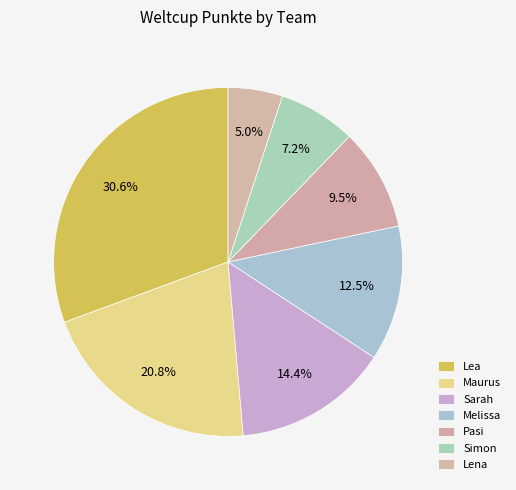

To the nearest percent, what is the average slice percentage?

14%